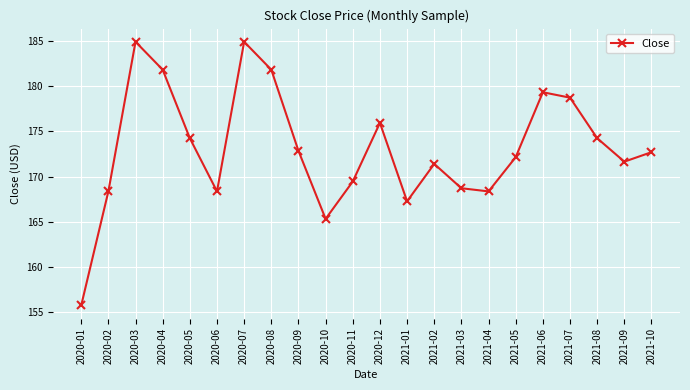

What position from the right is 2020-07?

16